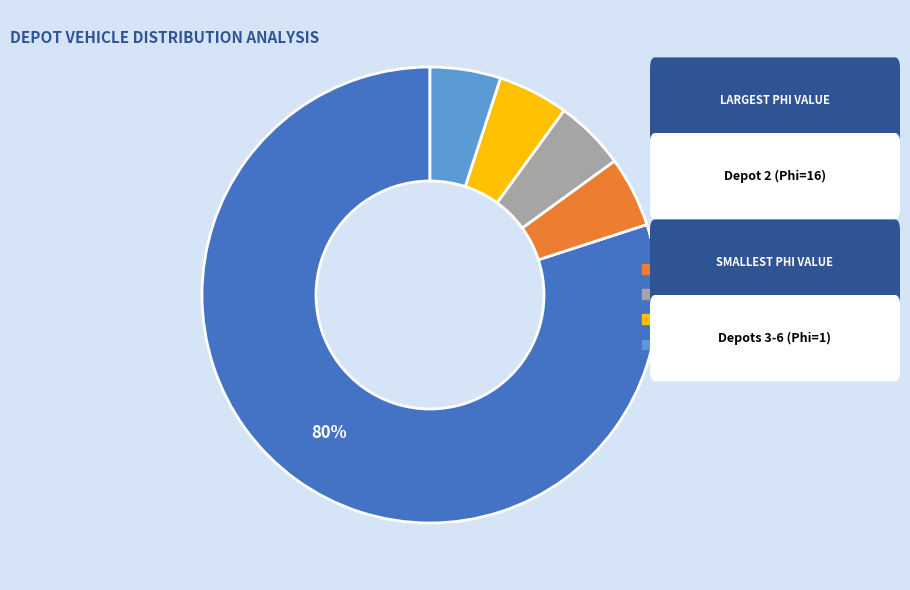

Which slice is the largest?

Depot 2